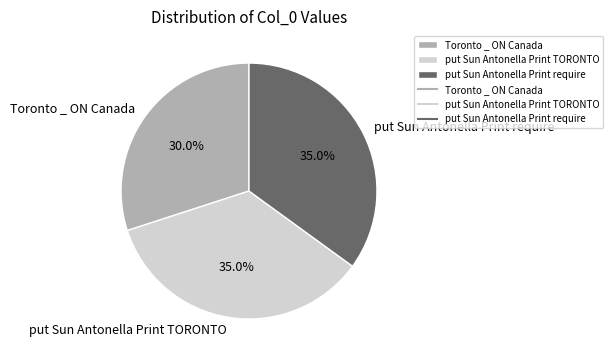

What is the ratio of the value at put Sun Antonella Print TORONTO to the value at Toronto _ ON Canada?

1.2